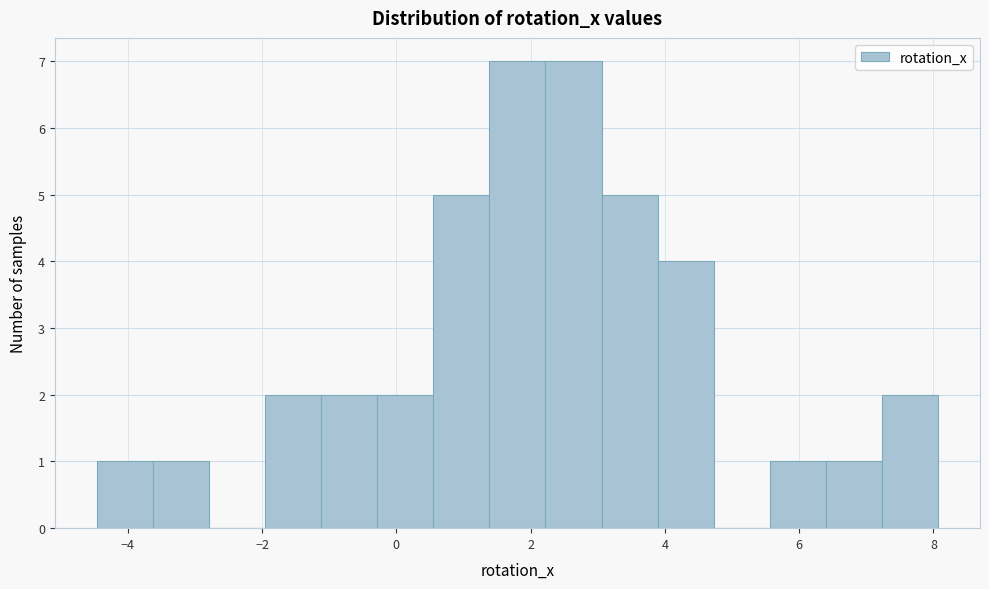

Reading left to right, transcribe this chart: for each bar, give the range it covers on the x-axis and its height. Neither the bar edges nor the heights are printed on the chart, so give them approximately, as read against the axes.

-4.4 to -3.6: 1
-3.6 to -2.8: 1
-2.8 to -2.0: 0
-2.0 to -1.2: 2
-1.2 to -0.2: 2
-0.2 to 0.6: 2
0.6 to 1.4: 5
1.4 to 2.2: 7
2.2 to 3.0: 7
3.0 to 3.8: 5
3.8 to 4.8: 4
4.8 to 5.6: 0
5.6 to 6.4: 1
6.4 to 7.2: 1
7.2 to 8.0: 2